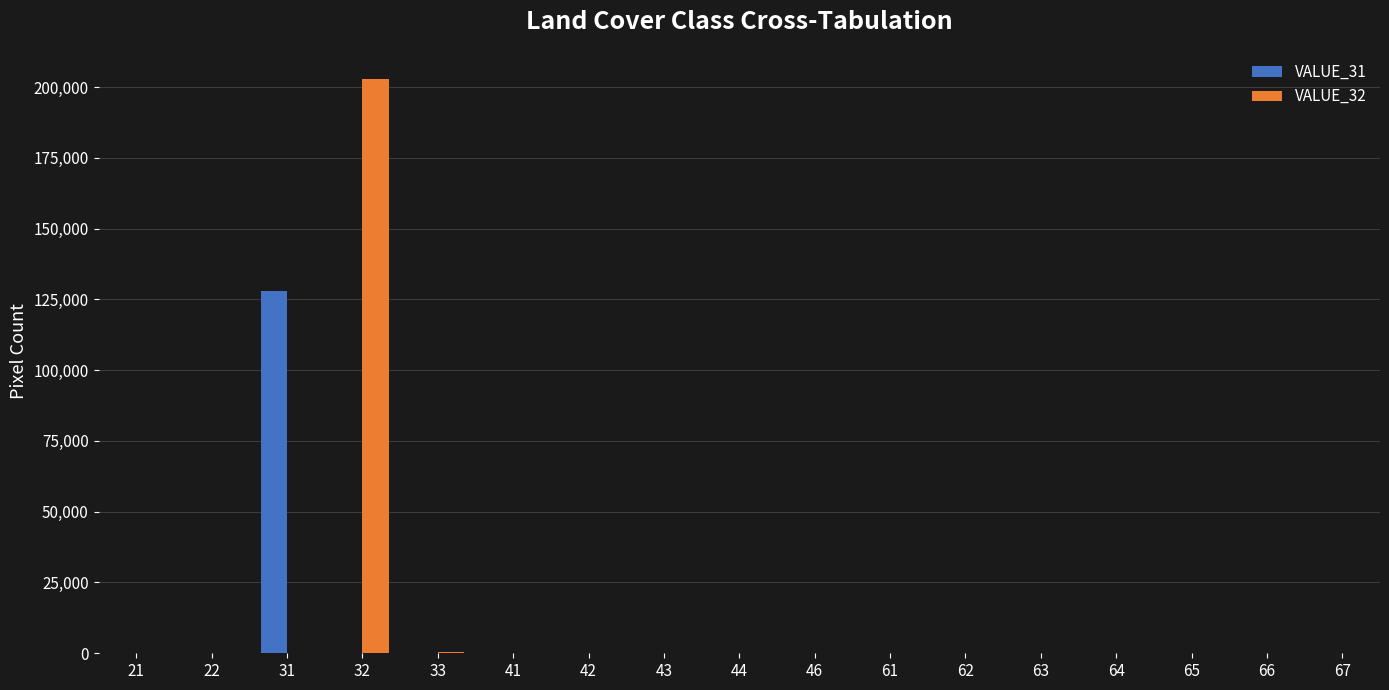

What is the difference between the VALUE_32 values at 67 and 46?

86